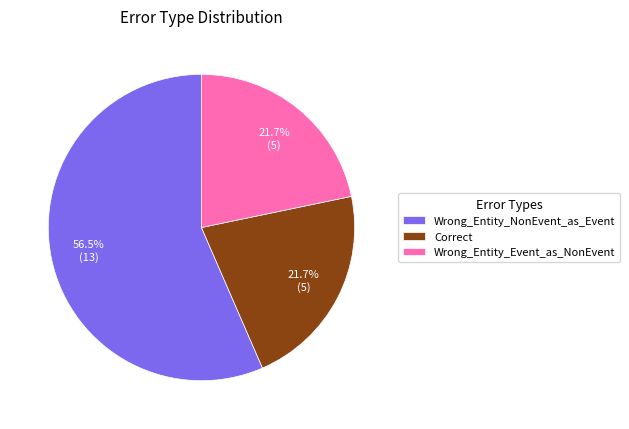

Which slice is the largest?

Wrong_Entity_NonEvent_as_Event